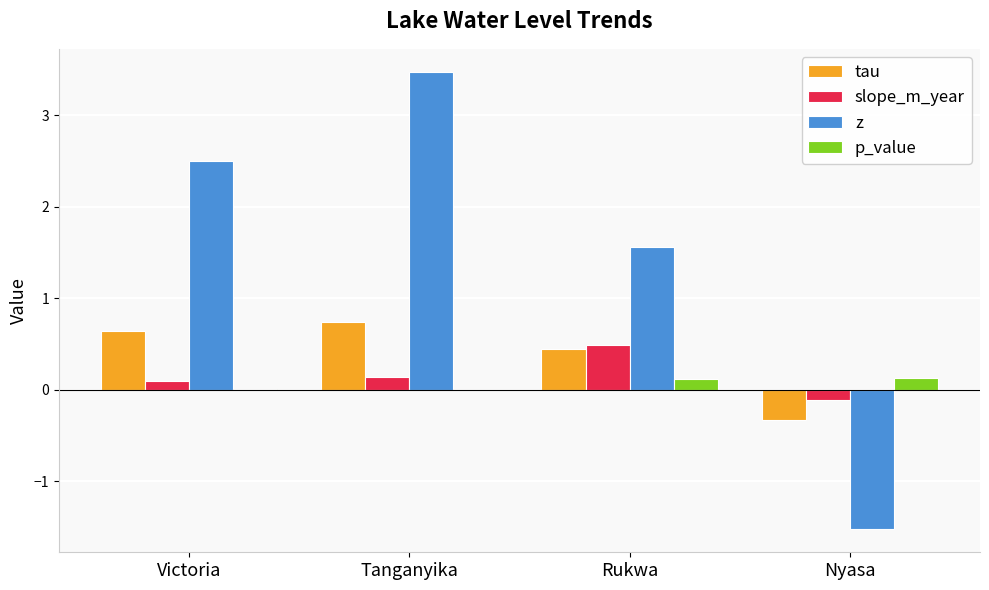

How many groups of bars are there?

4